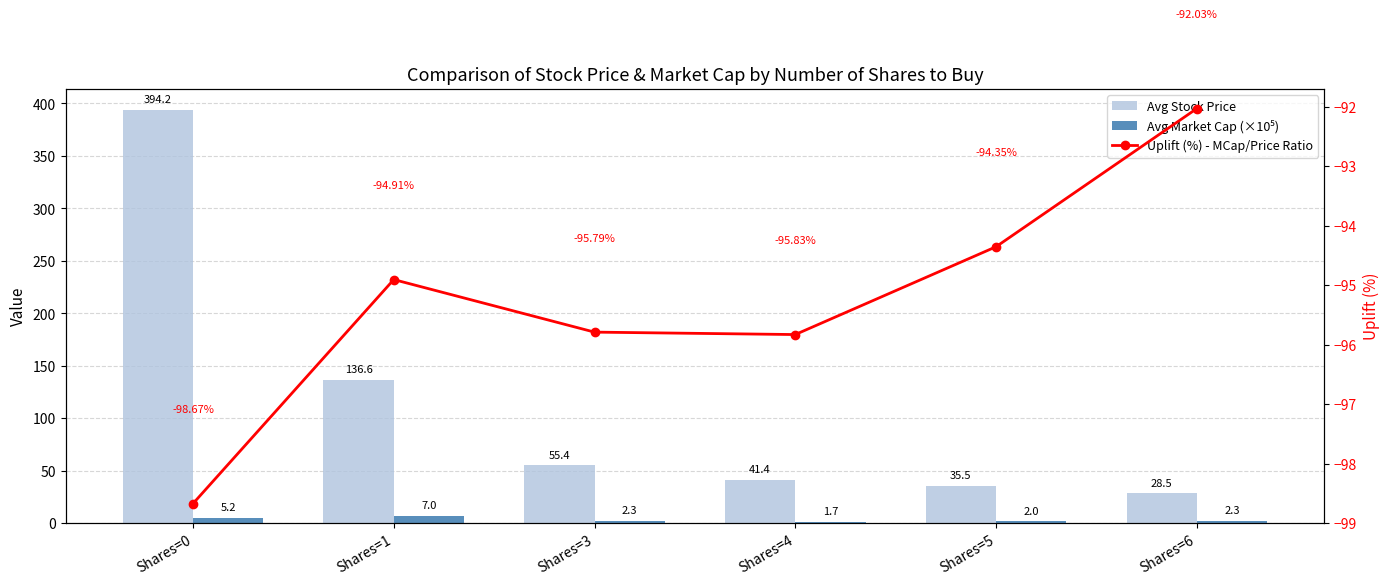

How many categories are shown in the chart?

6